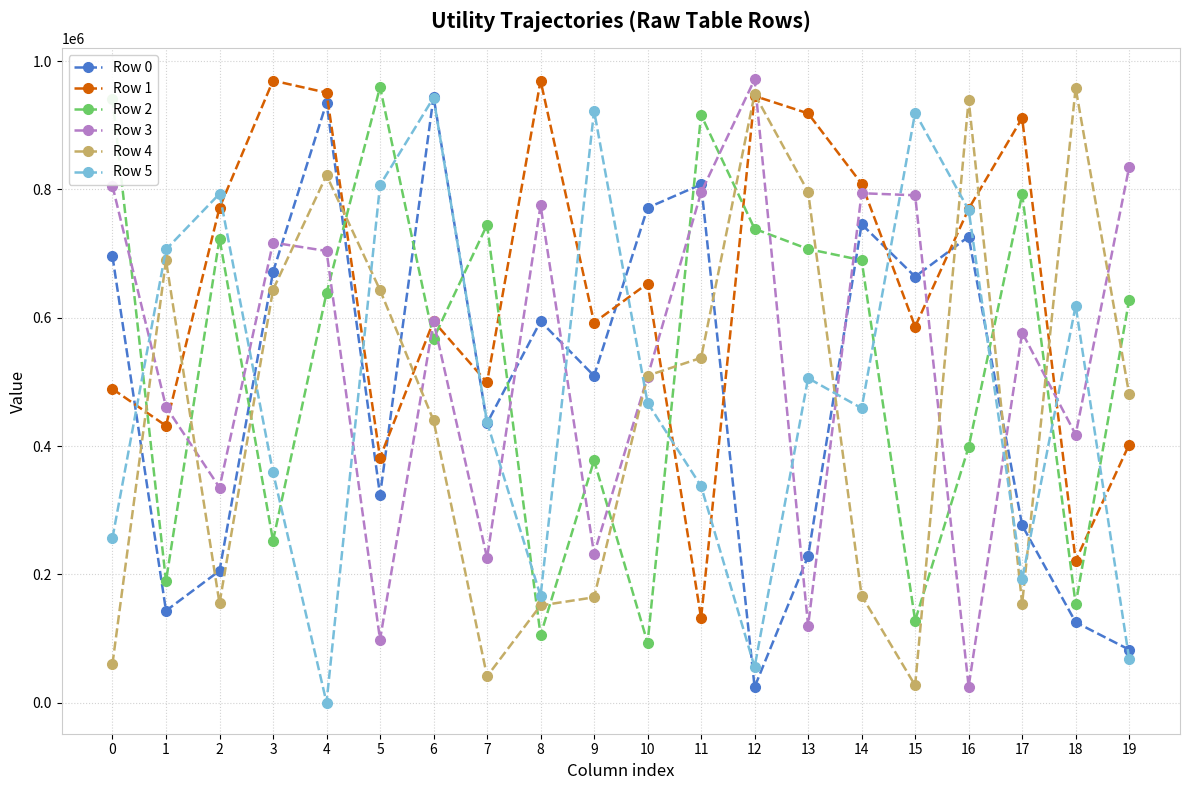

Where is the first local minimum for Row 0?

1